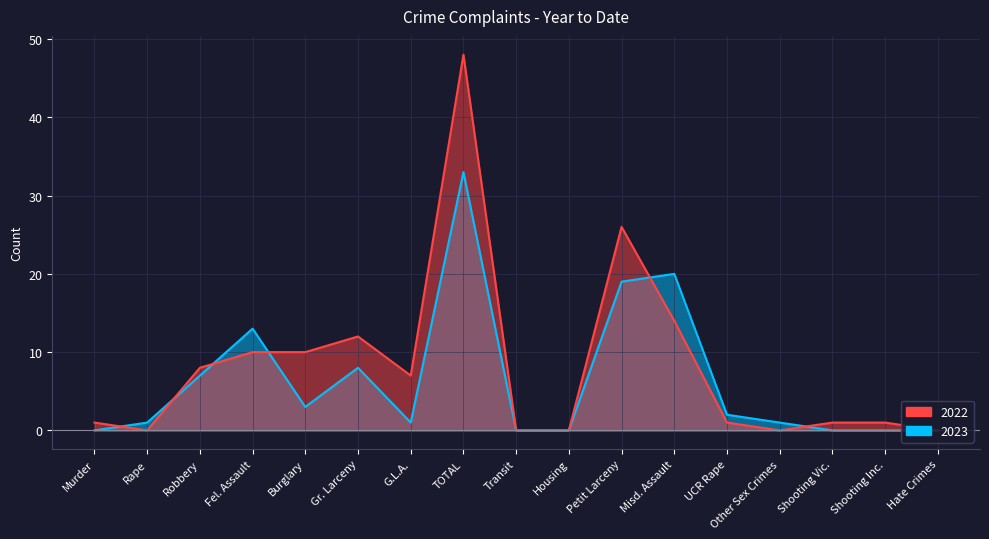

How many categories are shown in the chart?

17